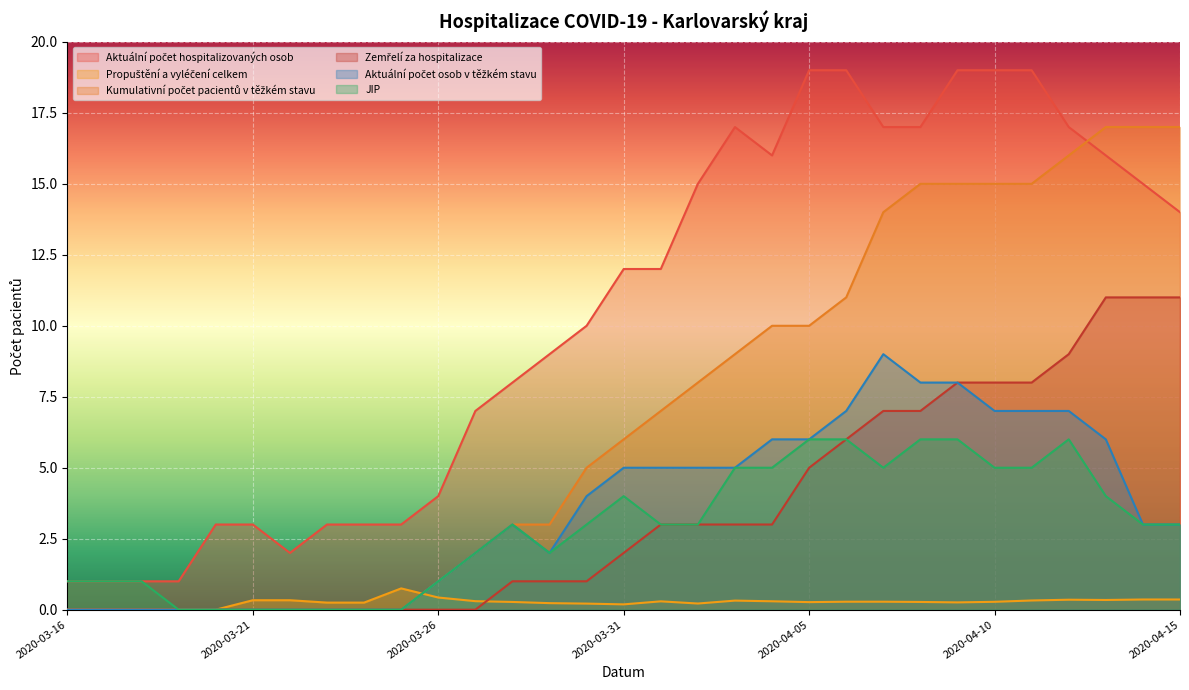

What is the sum of all Aktuální počet hospitalizovaných osob values?

322.0